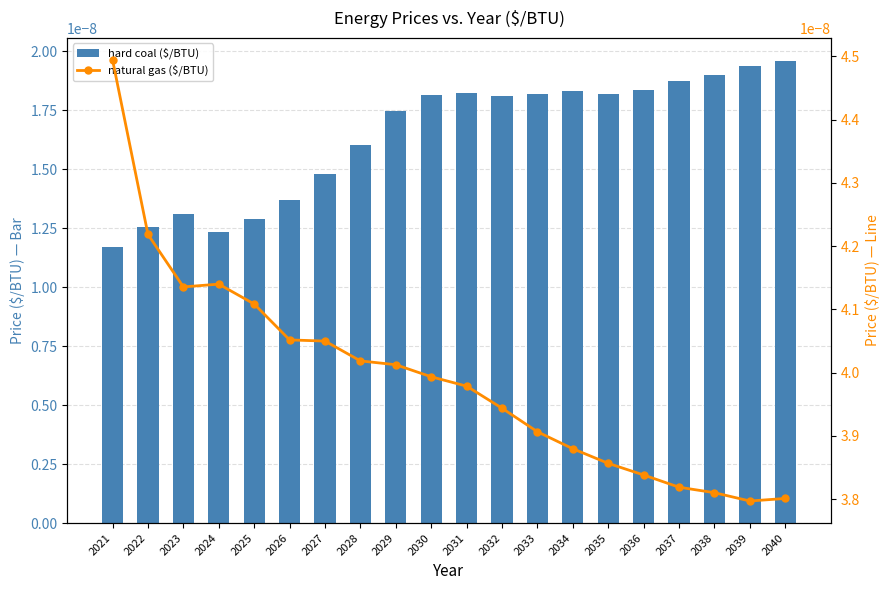

List the series in order of their peak value, lowest first.

hard coal ($/BTU), natural gas ($/BTU)